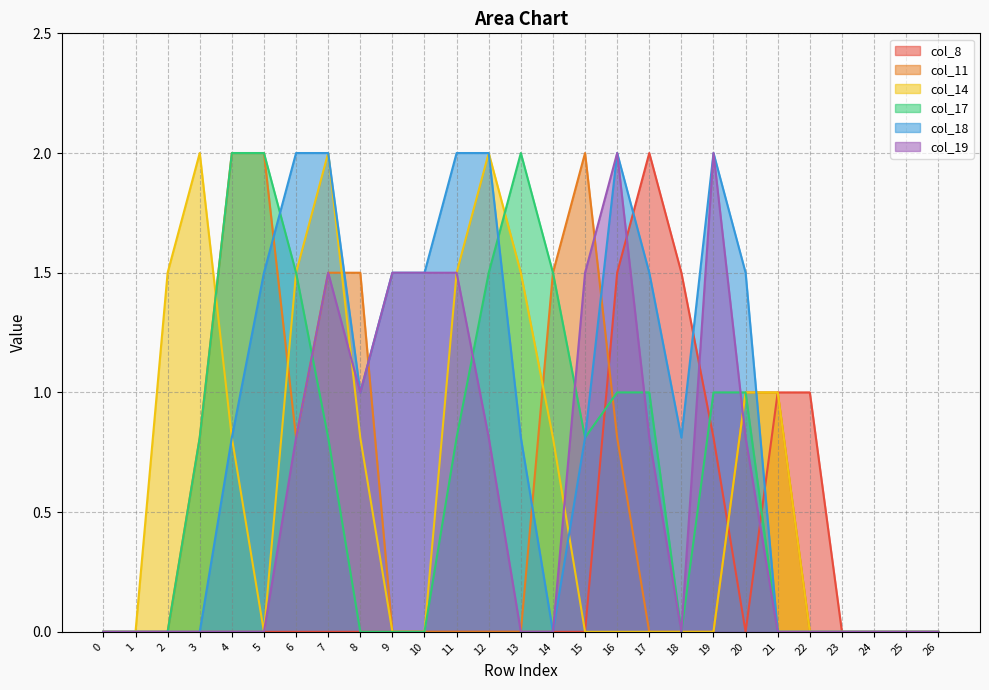

Where is the first local minimum for col_17?

15